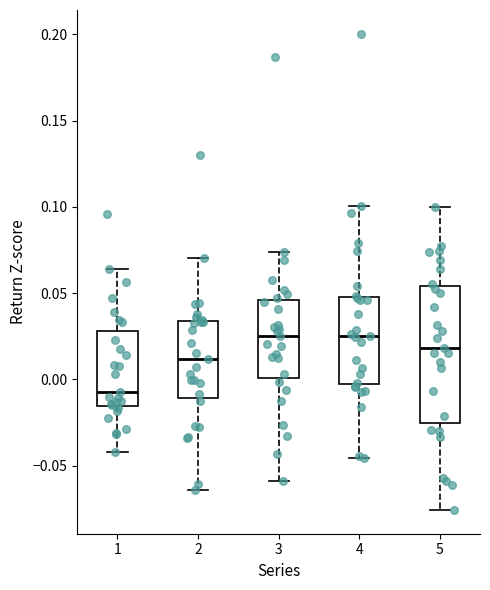

Which box is the tallest, from its lower edge to its upper edge?

5